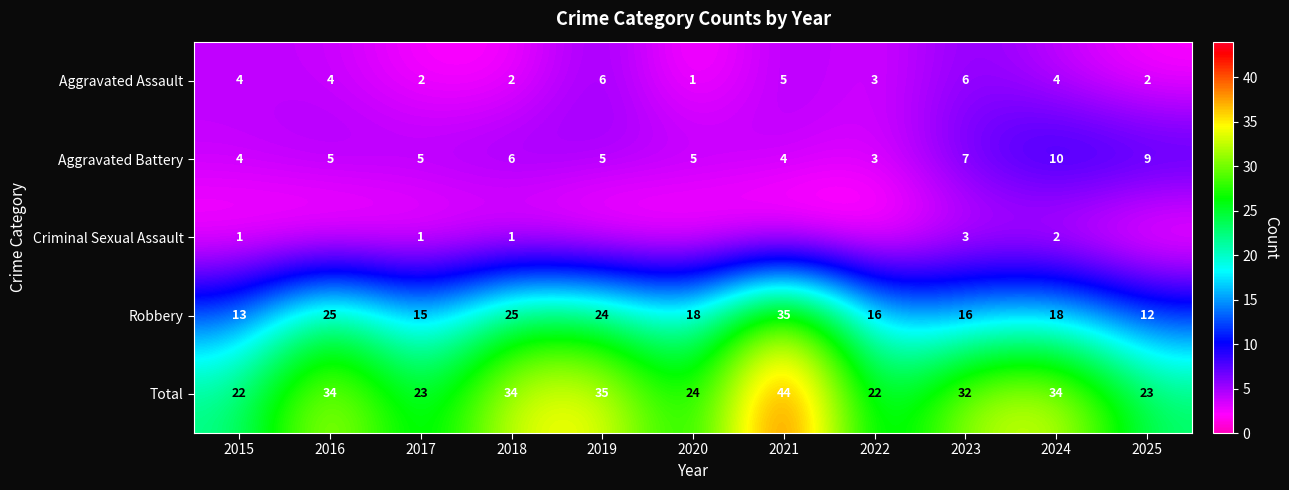

True or false: Criminal Sexual Assault has a value of 1 at 2015.

True